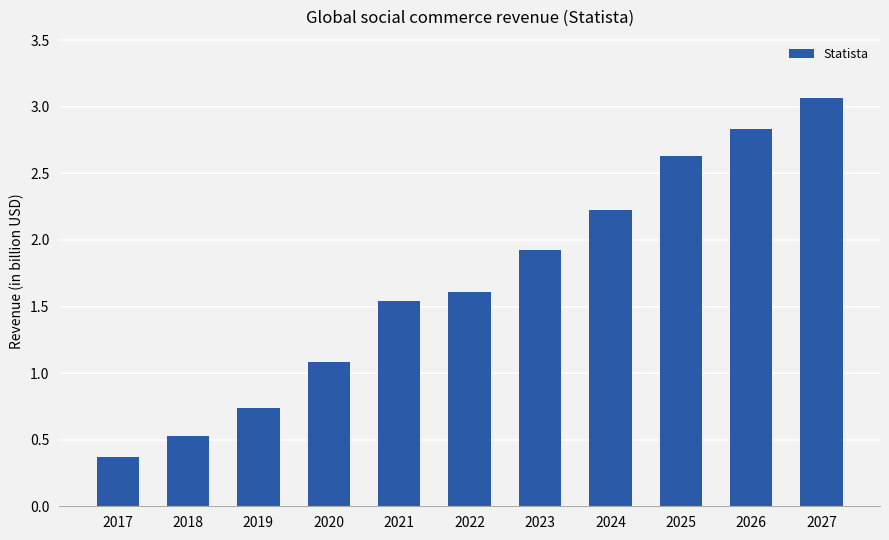

Rank the categories by value from highest to lowest.

2027, 2026, 2025, 2024, 2023, 2022, 2021, 2020, 2019, 2018, 2017